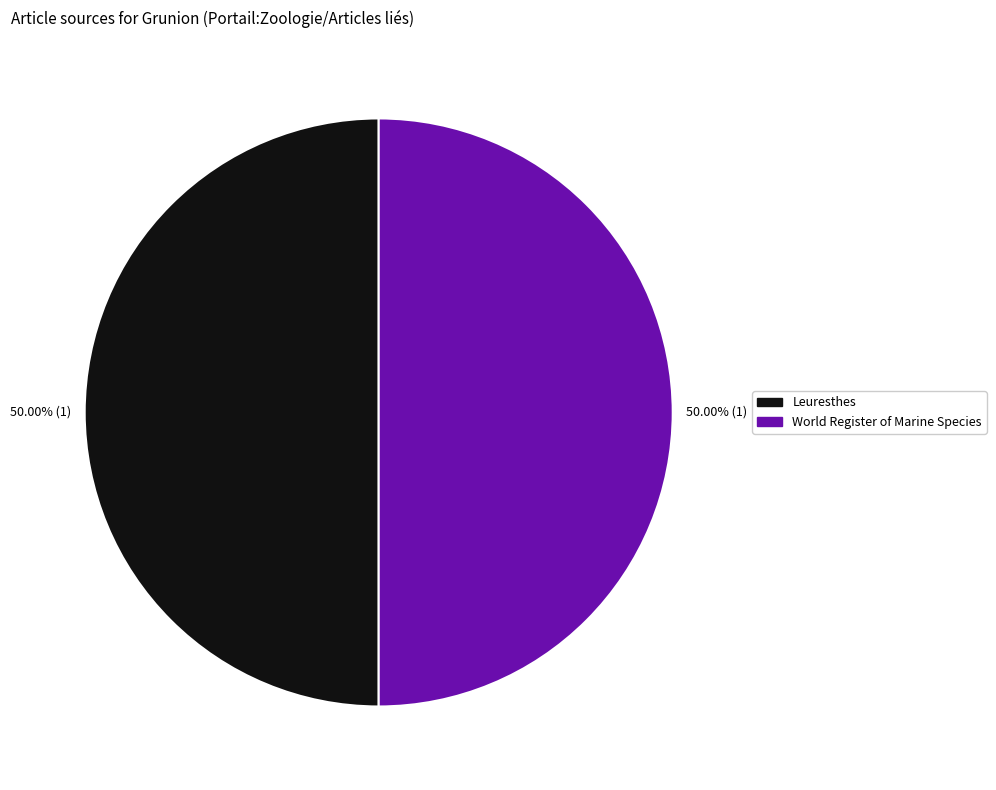

How many slices are in this pie chart?

2